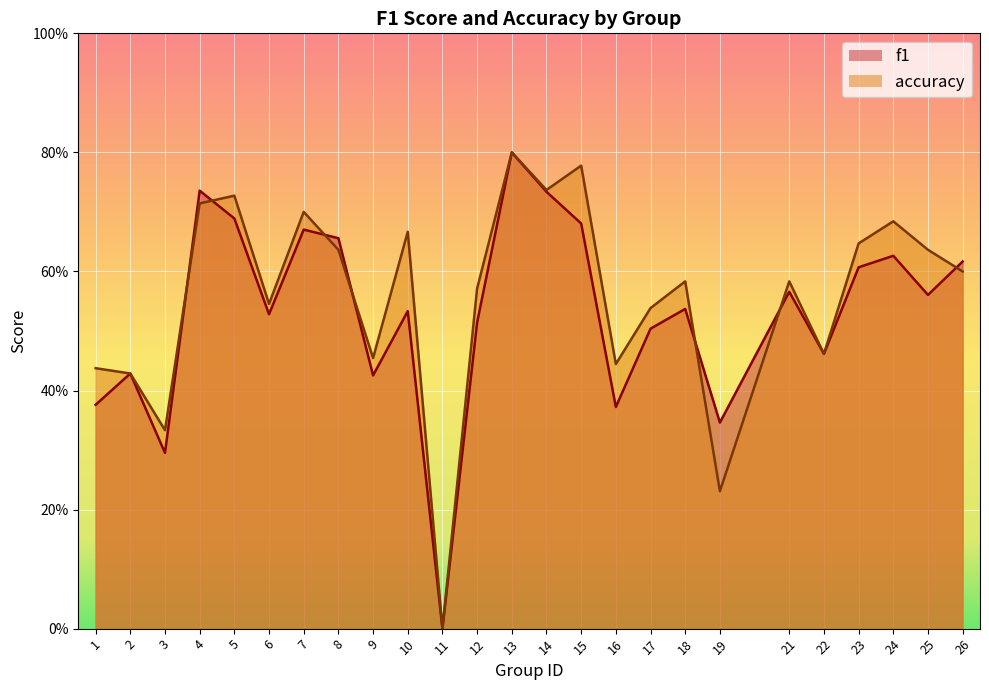

What is the greatest value displayed?

0.8